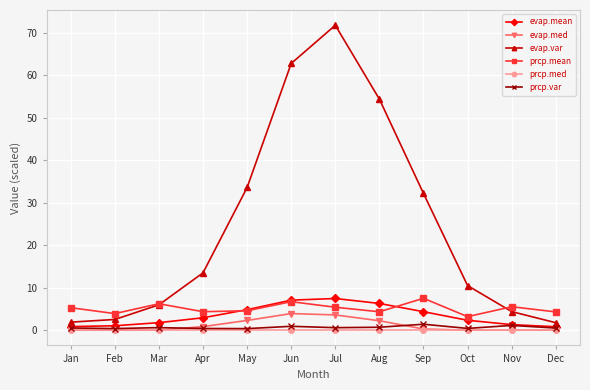

How many data points does each series have?

12